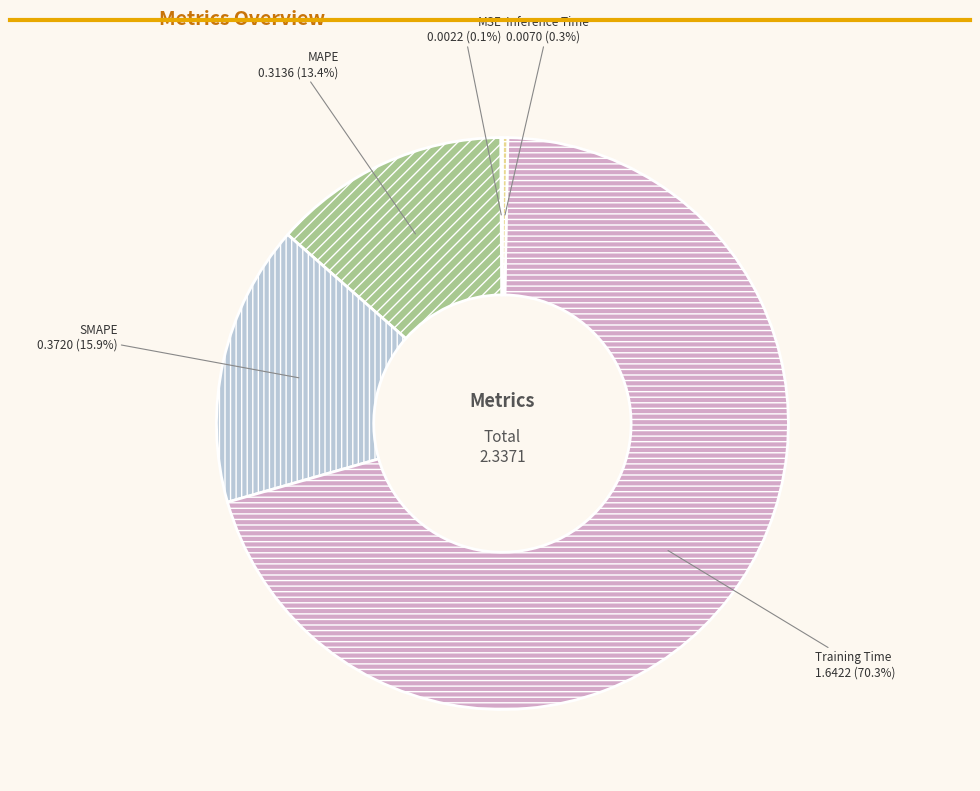

Which slice is the largest?

Training Time